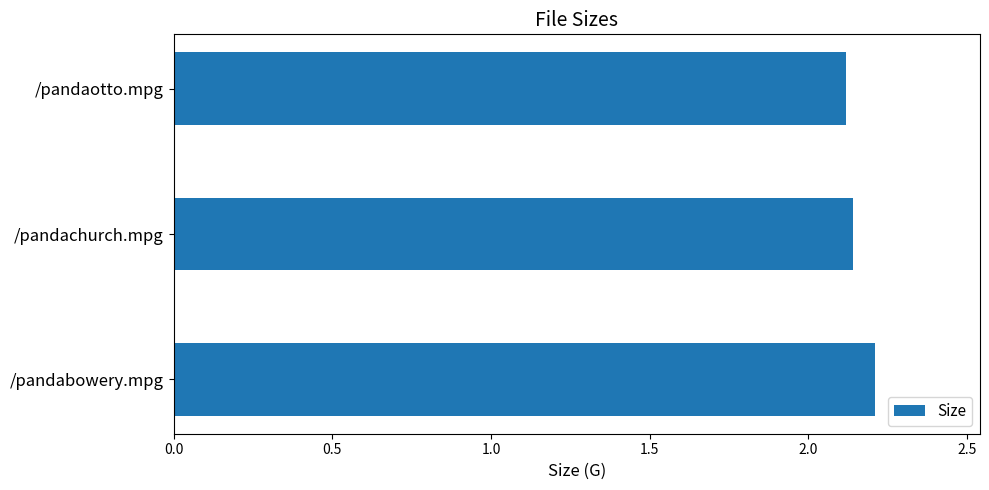

What is the average value?

2.2